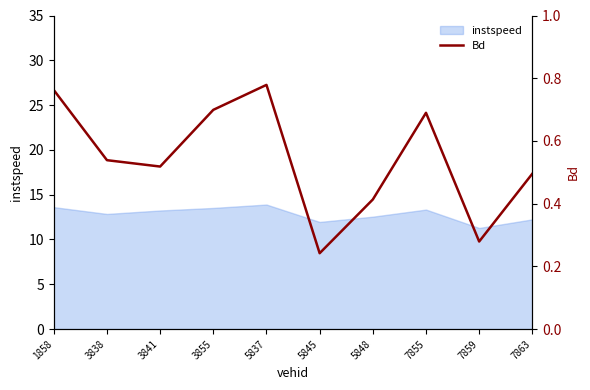

What is the lowest value of the instspeed series?

11.3